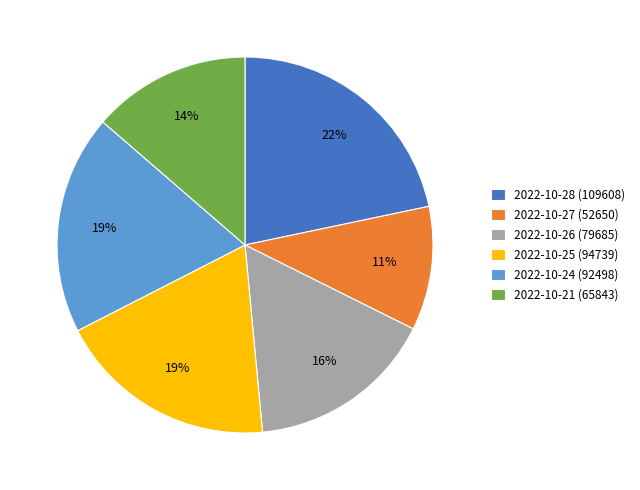

To the nearest percent, what percentage of the pie is 2022-10-24 (92498)?

19%